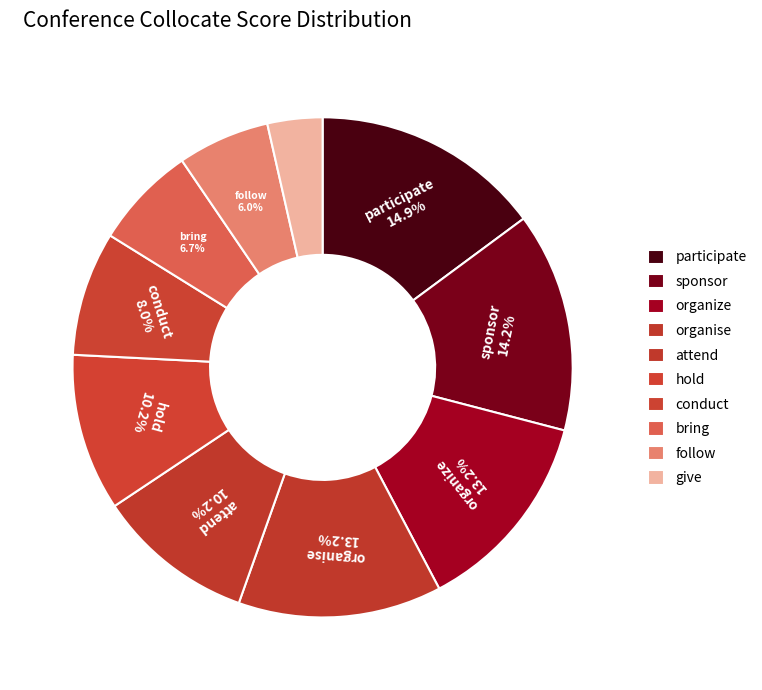

How many slices are in this pie chart?

10